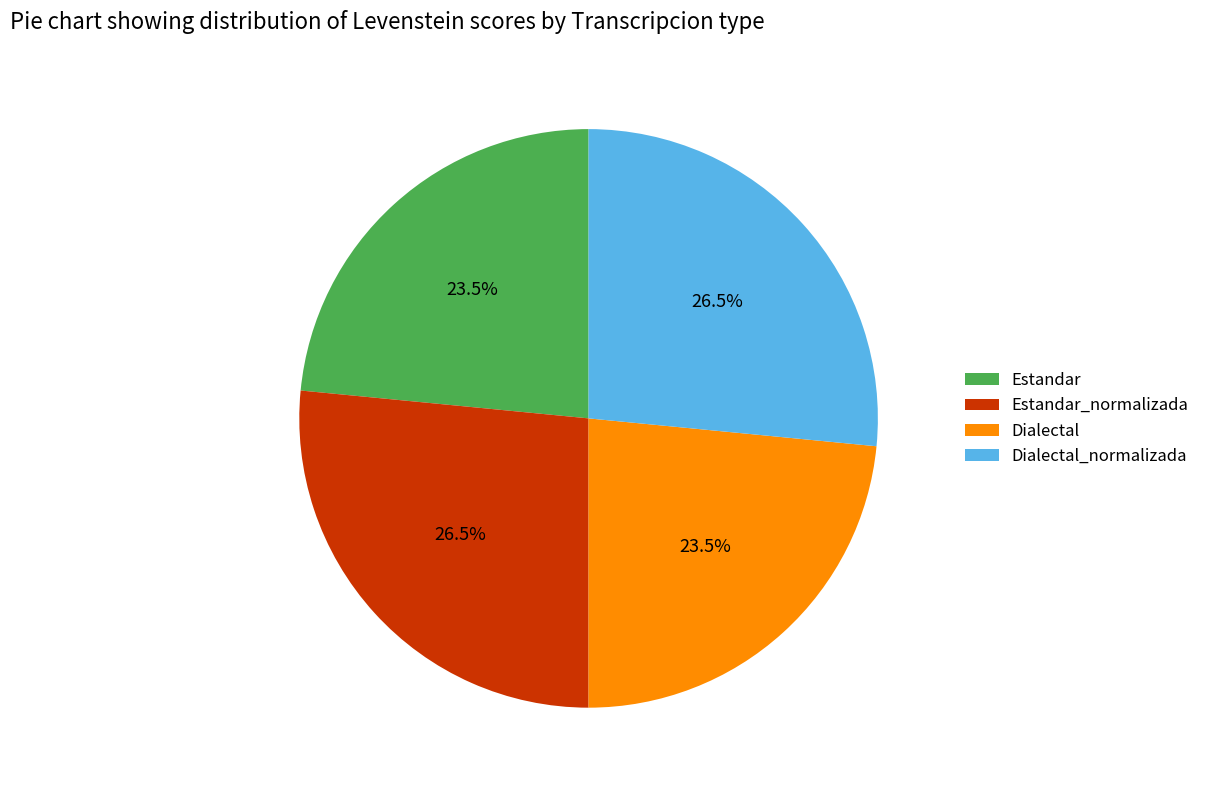

What percentage do Estandar_normalizada and Estandar together represent?

50.0%